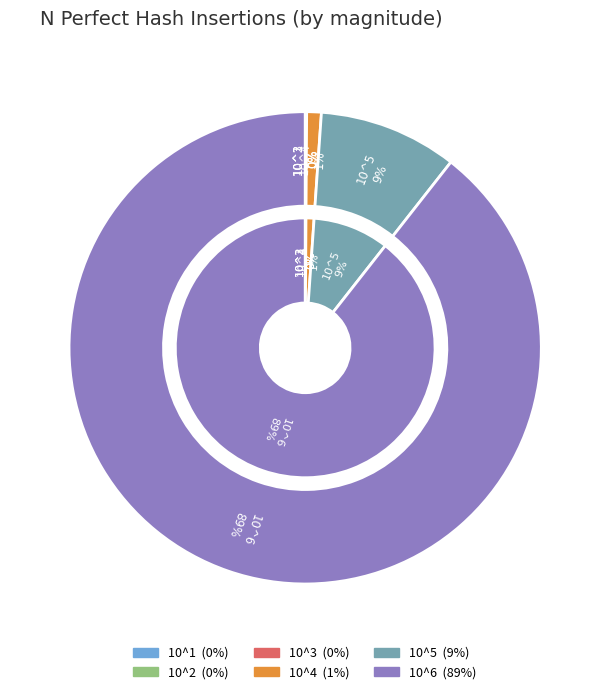

What is the change in value from 10^2 to 10^4?

+7658